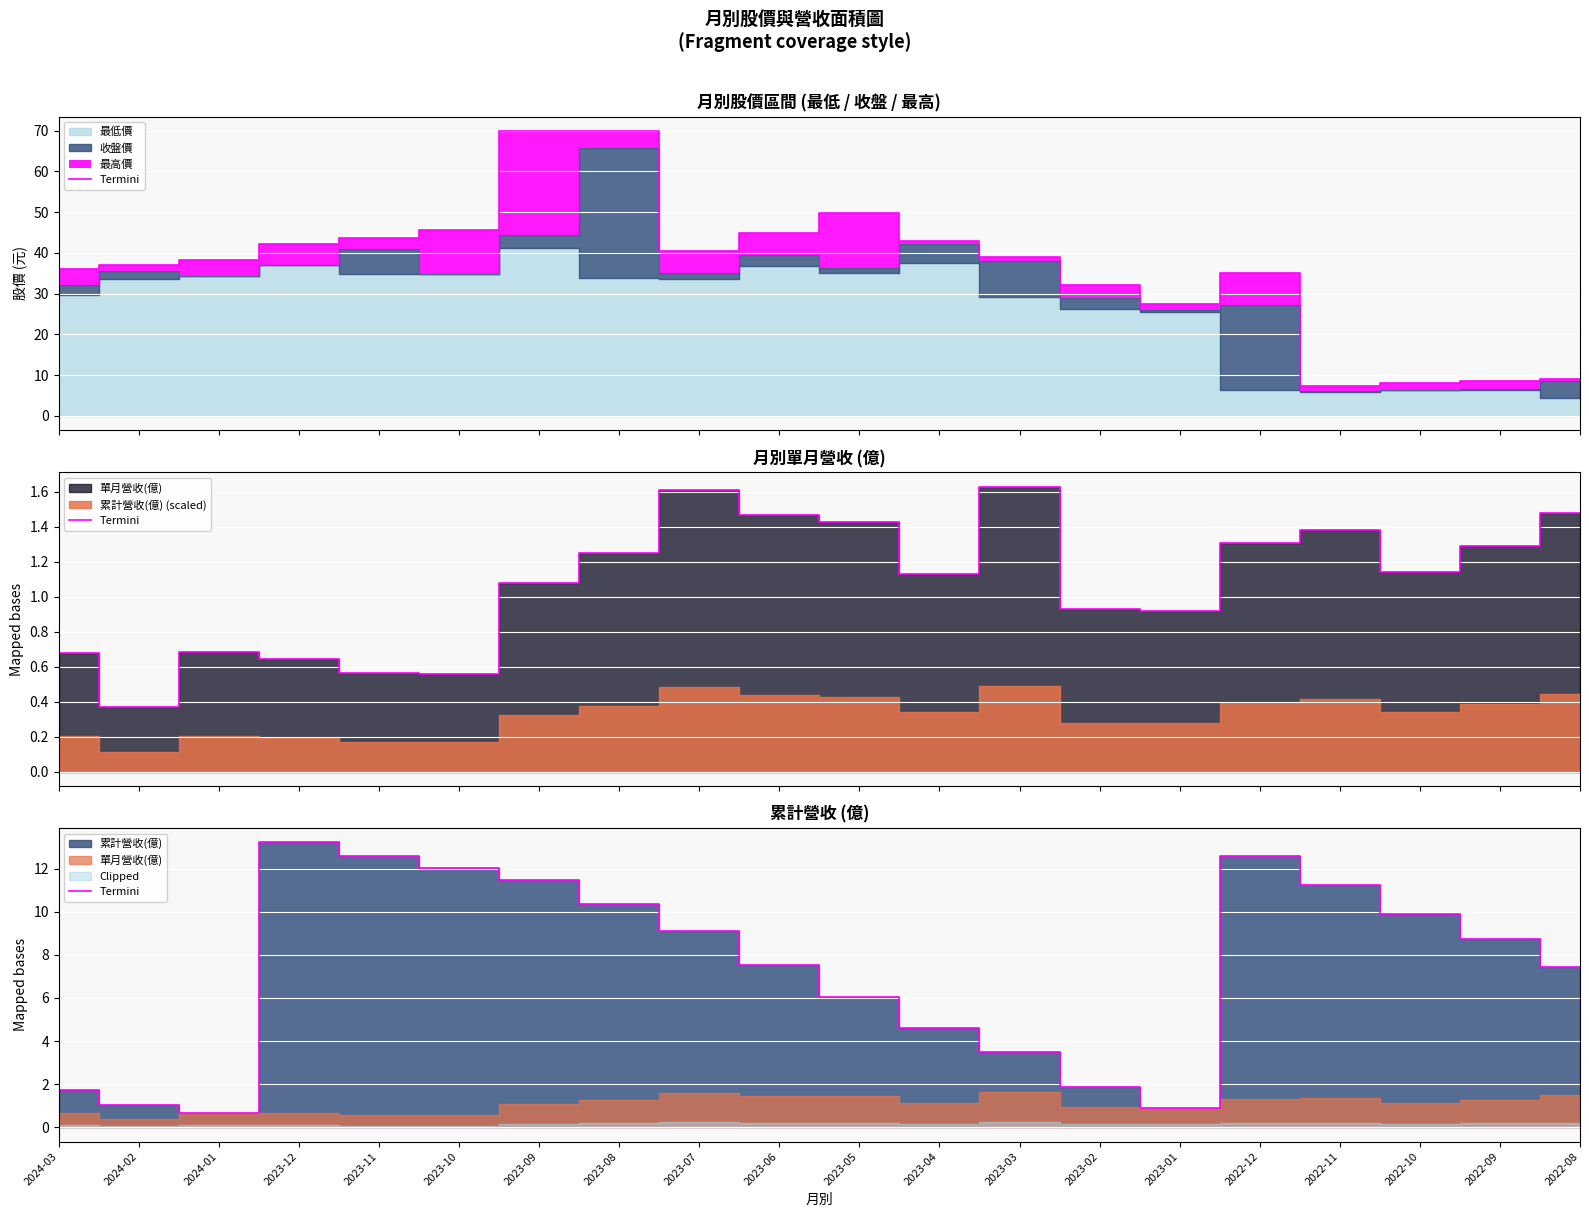

How many lines are shown in the chart?

1